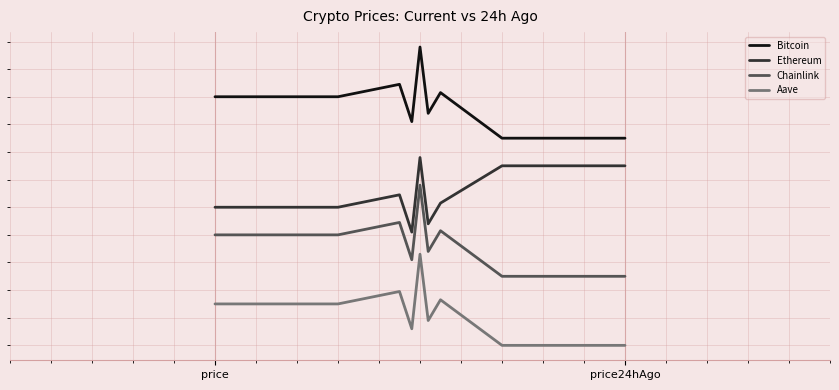

What are all the series names shown in the legend?

Bitcoin, Ethereum, Chainlink, Aave